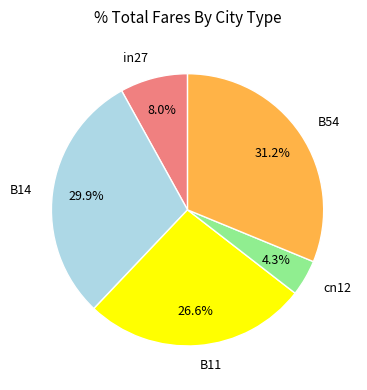

To the nearest percent, what percentage of the pie is B14?

30%